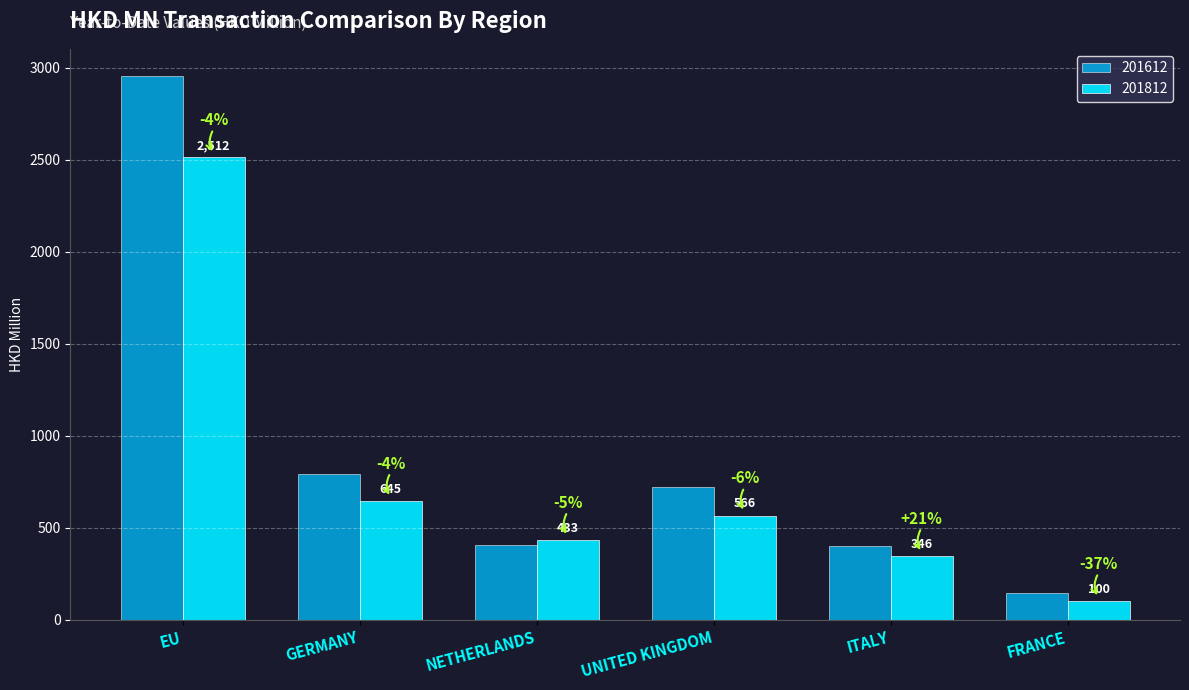

How many values in the 201612 series are below 720?

3